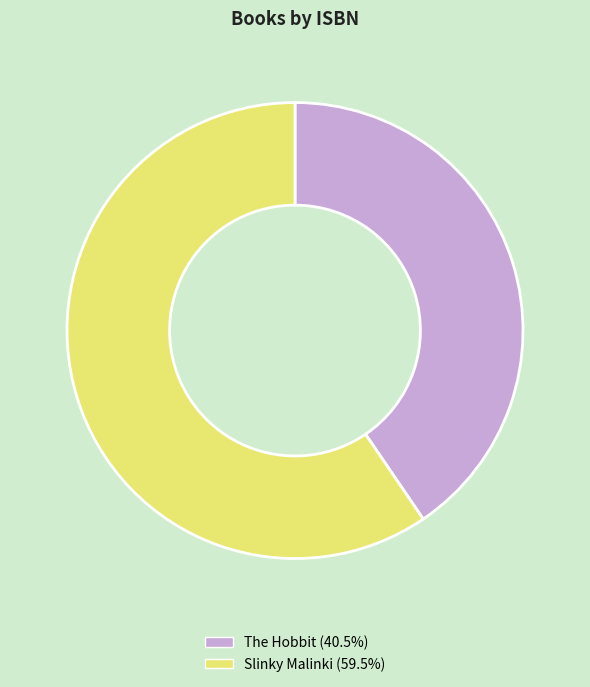

Rank the categories by value from highest to lowest.

Slinky Malinki, The Hobbit